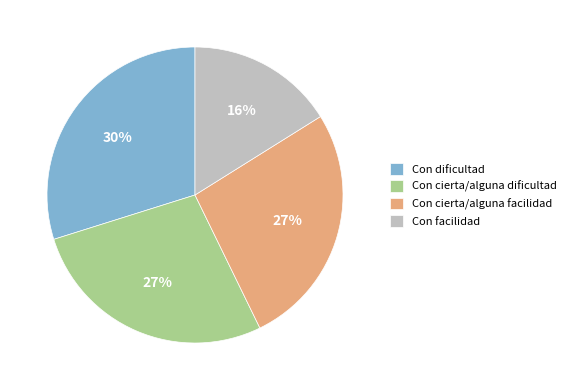

To the nearest percent, what percentage of the pie is Con dificultad?

30%